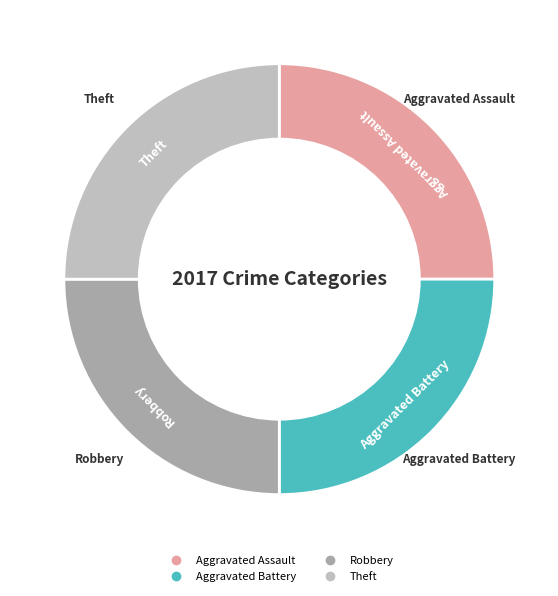

Is there any slice that represents more than half of the pie?

No